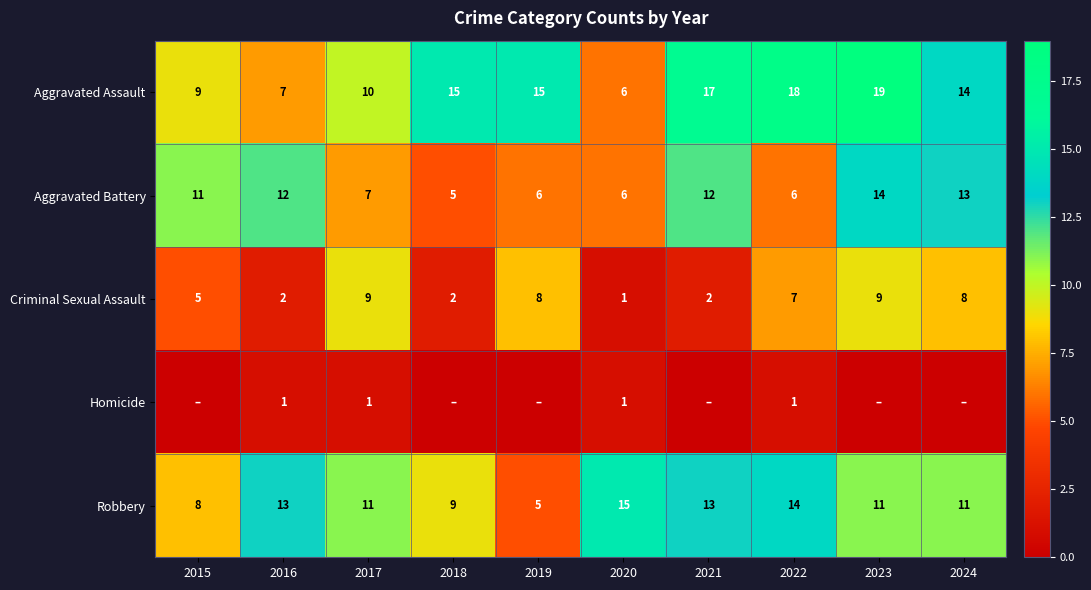

What is the sum of all Criminal Sexual Assault values?

53